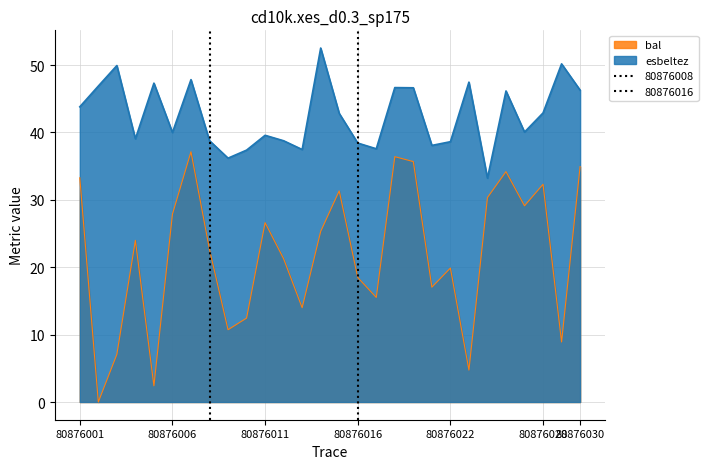

What is the difference between the maximum and minimum values in the esbeltez series?

19.3